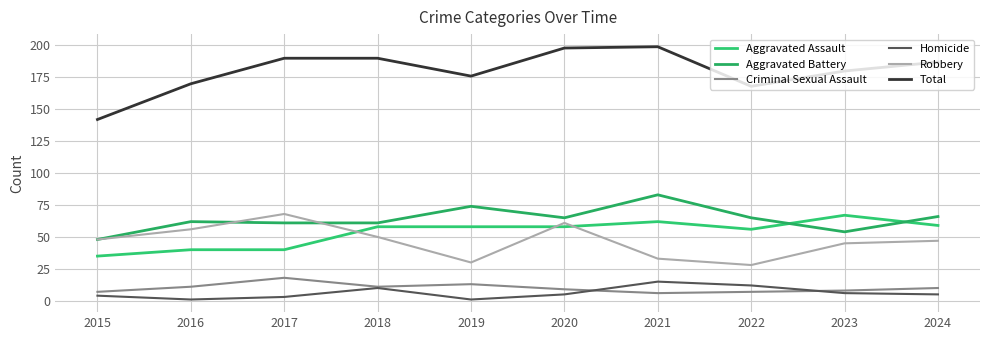

Between 2019 and 2024, which series saw the biggest shift?

Robbery